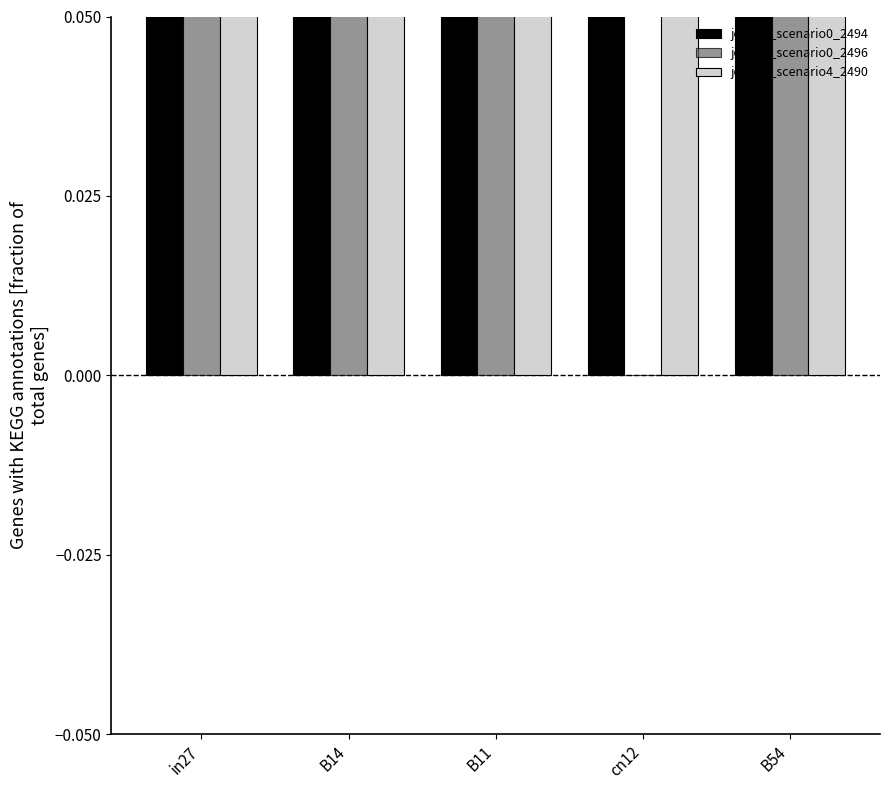

List the series in order of their peak value, highest first.

job994_scenario4_2490, job995_scenario0_2494, job996_scenario0_2496